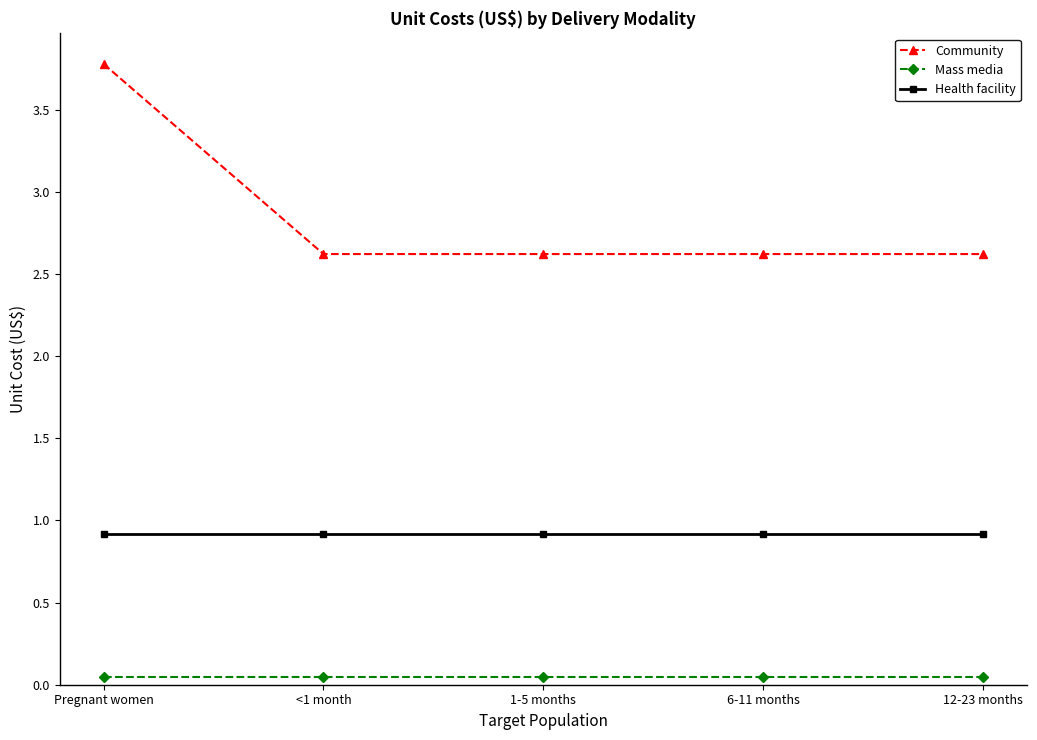

Which series has the largest total across all categories?

Community